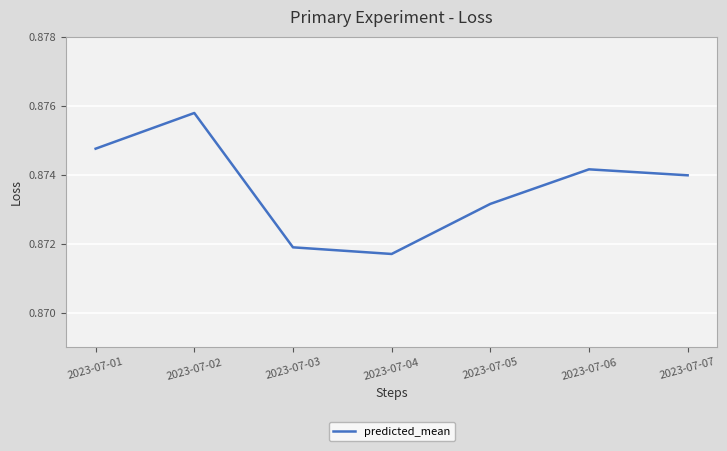

List the labels in order of value, smallest first.

2023-07-04, 2023-07-03, 2023-07-05, 2023-07-07, 2023-07-06, 2023-07-01, 2023-07-02